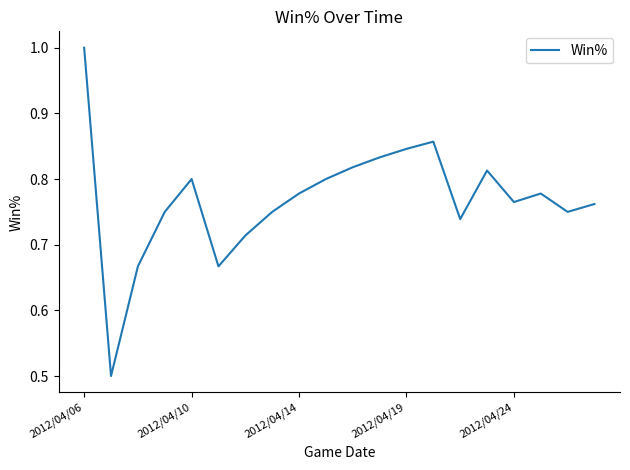

What is the smallest value displayed?

0.5